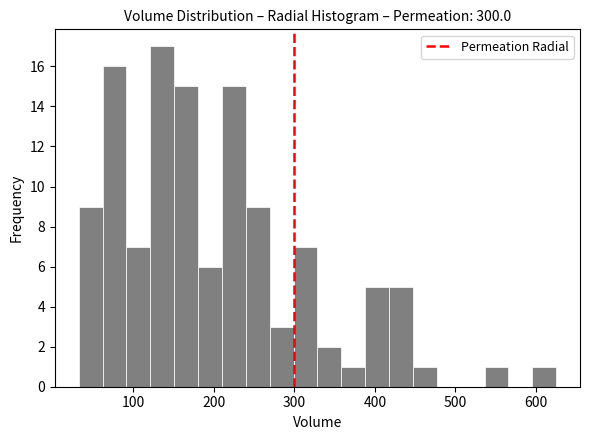

Around what value on the x-axis is the tallest bar? Give the approximate position of its centre, as read against the axis.

140